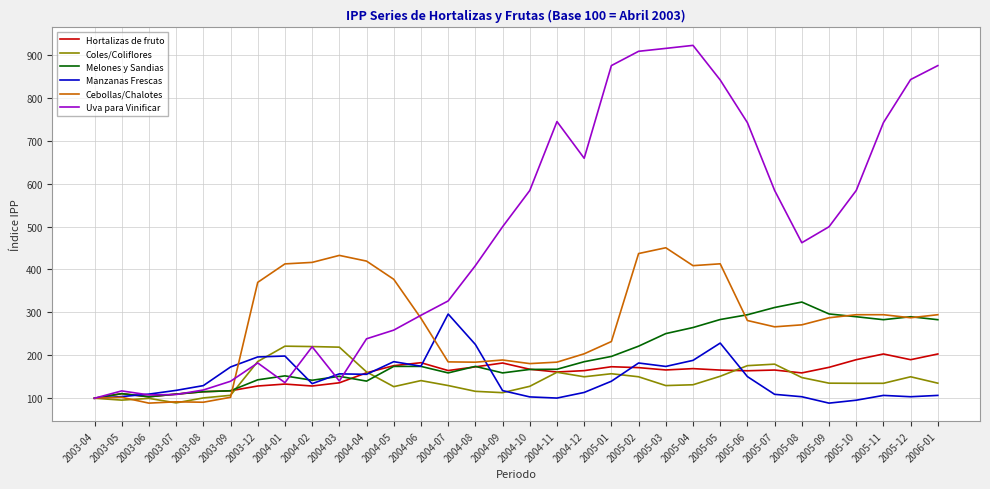

Which series has the largest total across all categories?

Uva para Vinificar